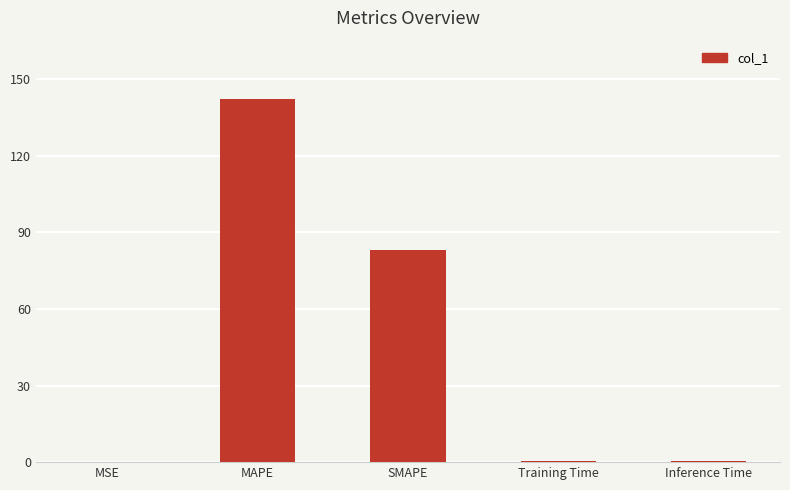

The value at SMAPE is 37.0. True or false?

False